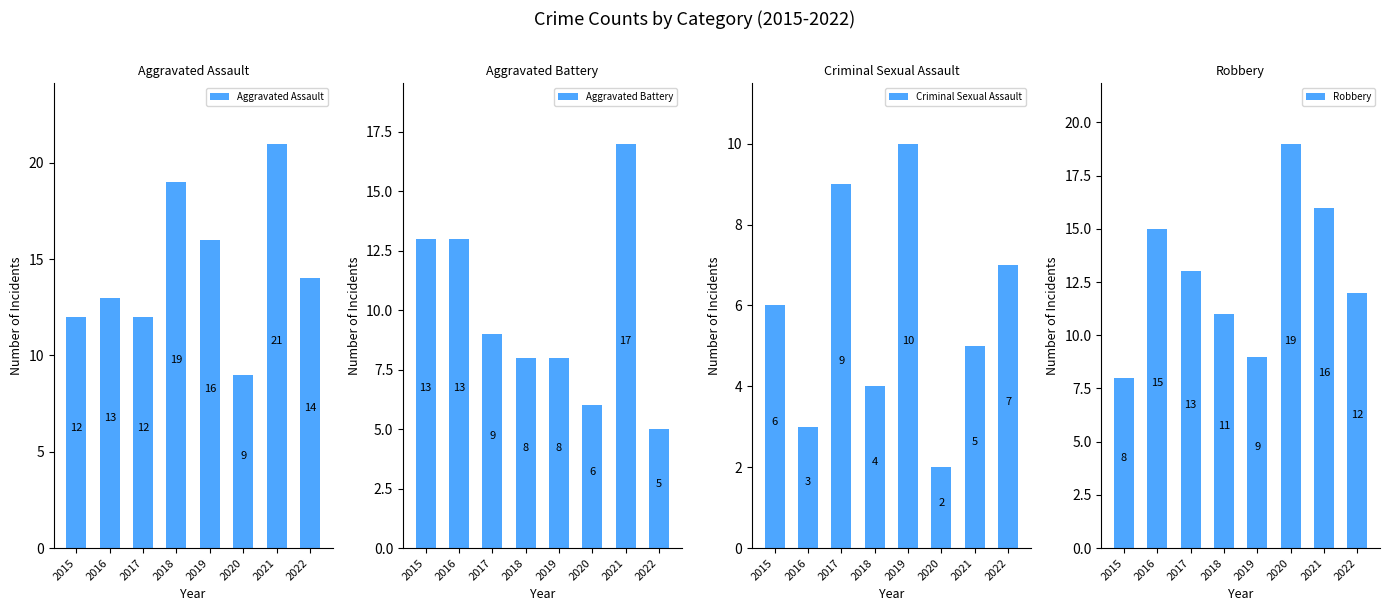

True or false: Robbery has a value of 16 at 2021.

True